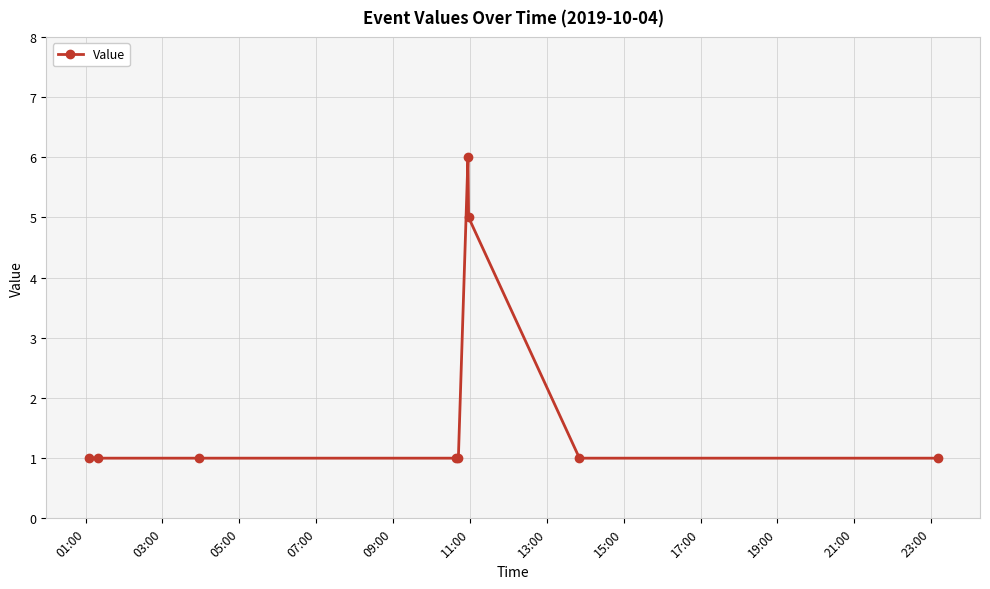

Is this an area chart (filled region under the line)?

No